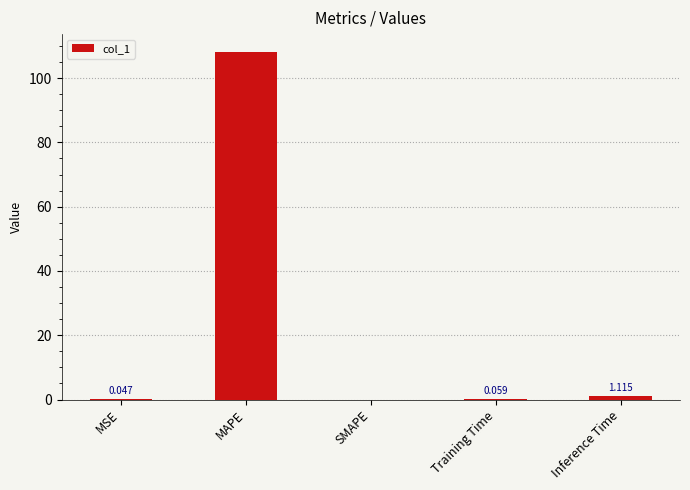

What is the change in value from Training Time to Inference Time?

+1.1